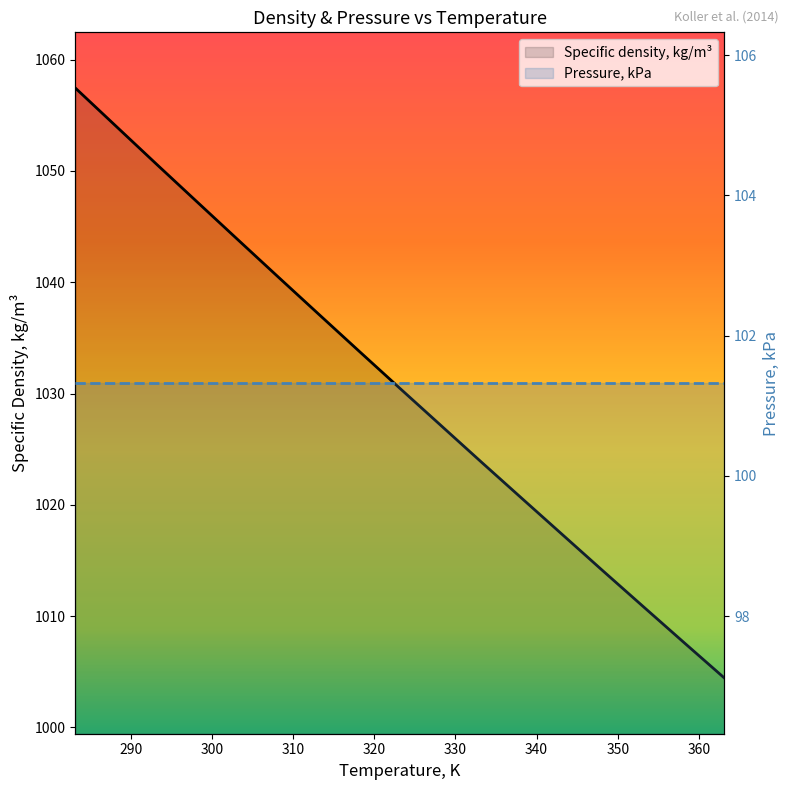

What is the value of the Pressure, kPa point at the 12th from the left?

101.3